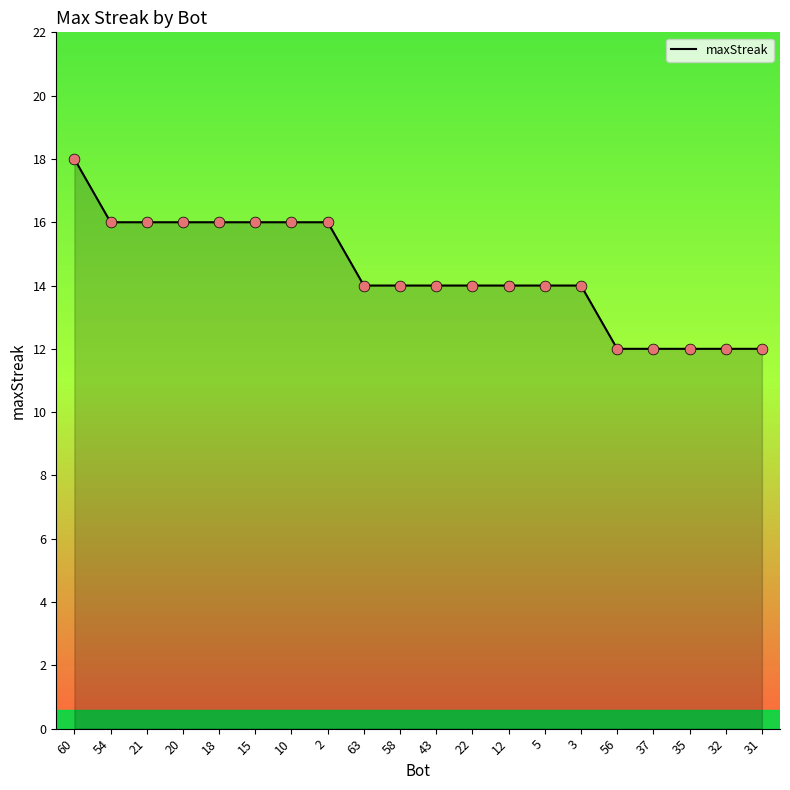

What is the change in value from 60 to 5?

-4